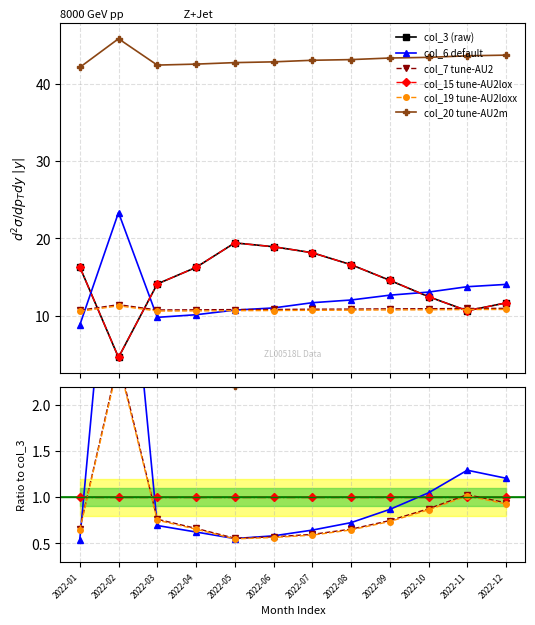

True or false: col_7 tune-AU2 and col_3 (raw) intersect in this chart.

False